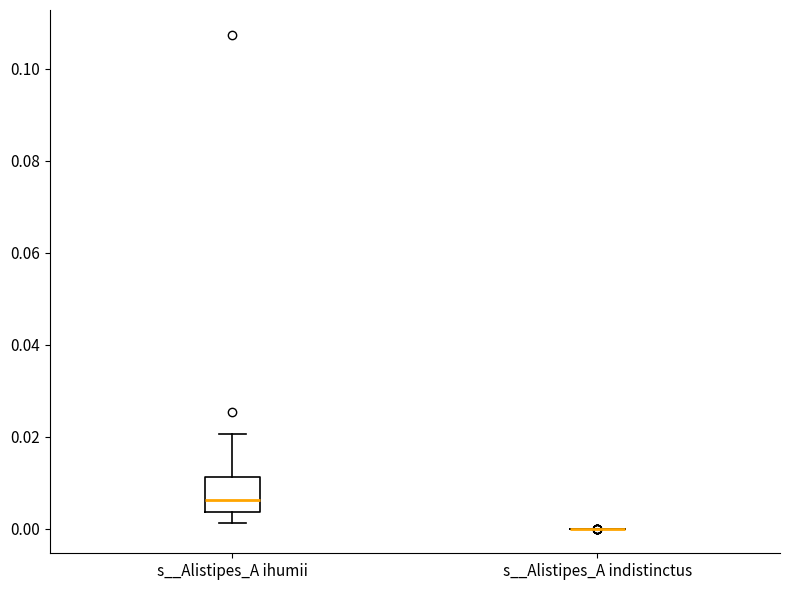

Reading left to right, transcribe this box plot: for each box, give where its median line is, the range the box spans, and where its two whiskers end, as read against the y-axis. The values are not printed on the chart, so give them approximately, as read against the axis.

s__Alistipes_A ihumii: median 0.006, box 0.004 to 0.012, whiskers 0.002 to 0.020
s__Alistipes_A indistinctus: box collapsed to a line at 0.000, whiskers 0.000 to 0.000